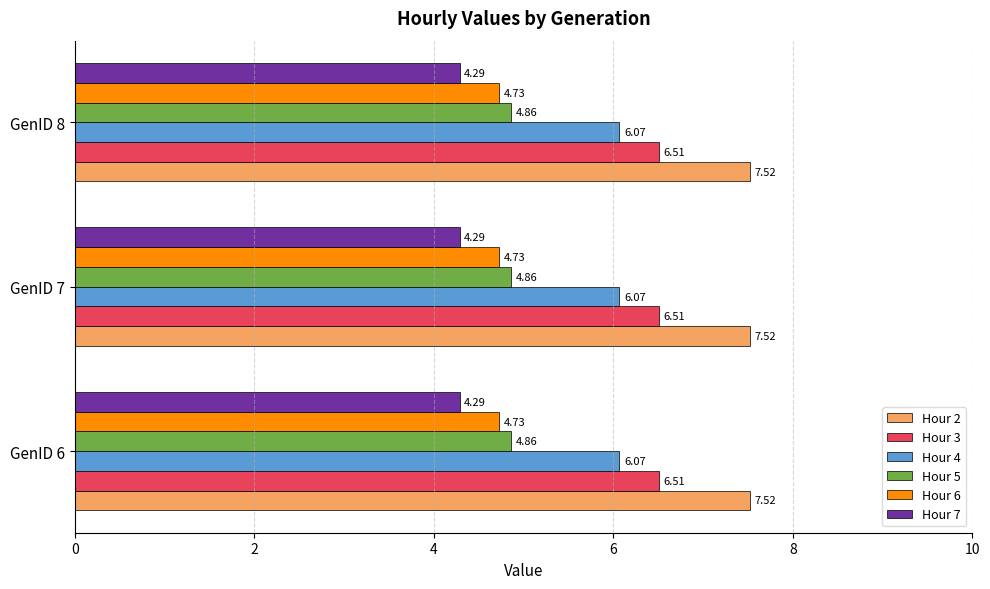

What is the spread (max minus min) of values at GenID 6?

3.2